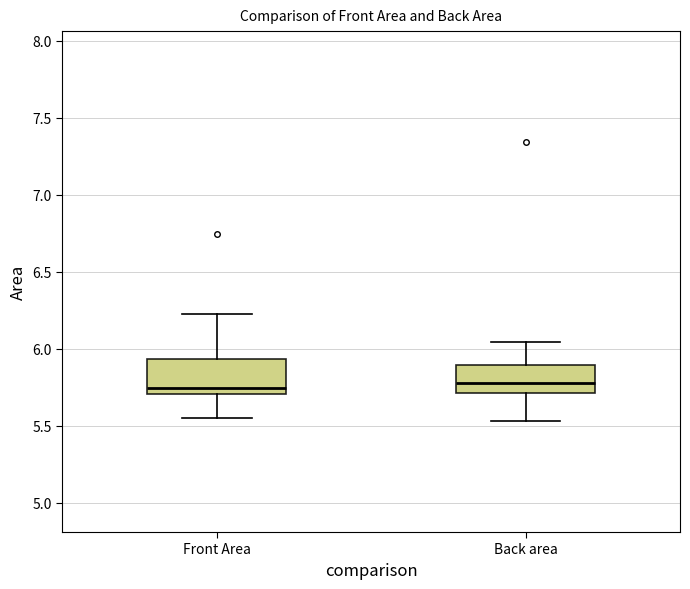

Reading left to right, transcribe this box plot: for each box, give where its median line is, the range the box spans, and where its two whiskers end, as read against the y-axis. The values are not printed on the chart, so give them approximately, as read against the axis.

Front Area: median 5.75, box 5.70 to 5.95, whiskers 5.55 to 6.25
Back area: median 5.80, box 5.70 to 5.90, whiskers 5.55 to 6.05